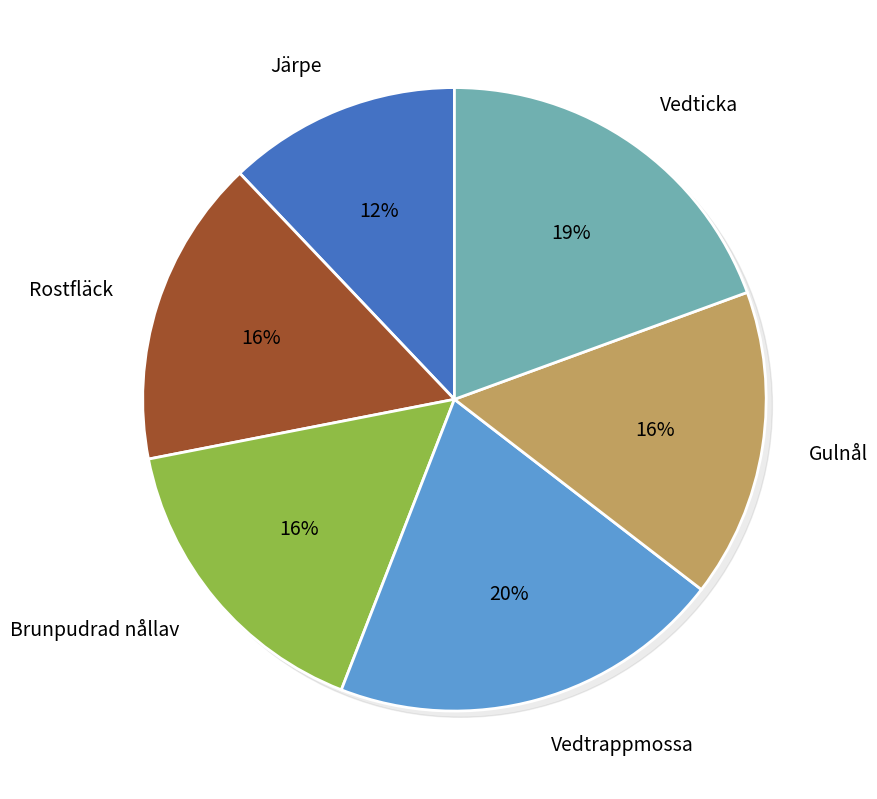

What is the ratio of the value at Vedticka to the value at Rostfläck?

1.2